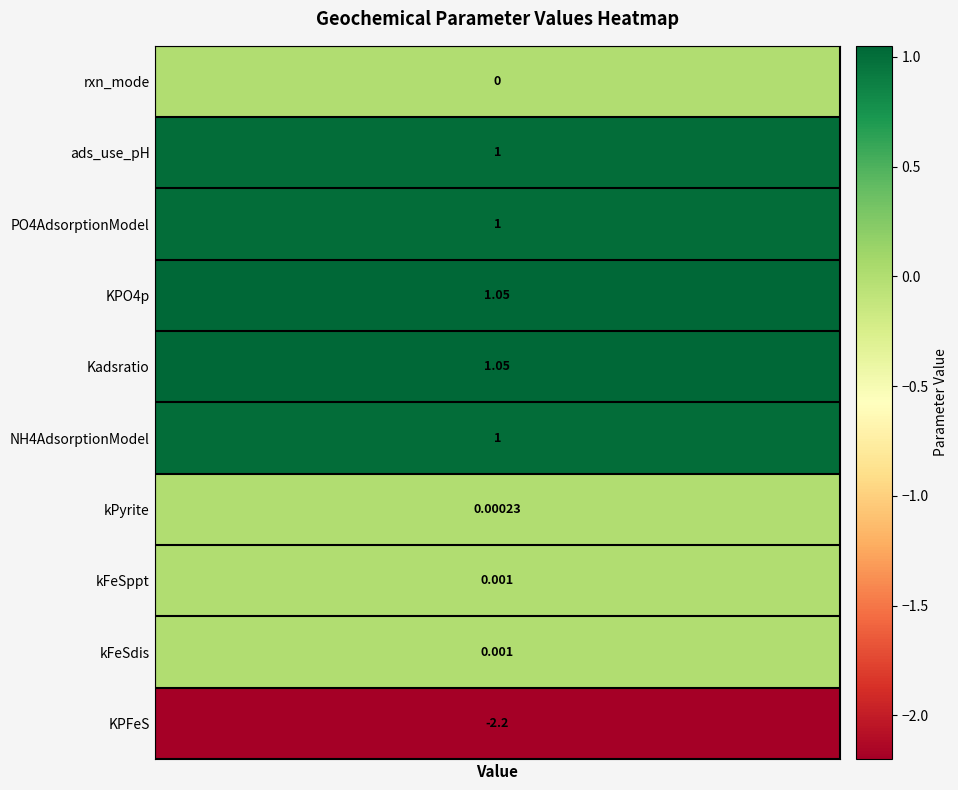

How many data points are less than 1?

5